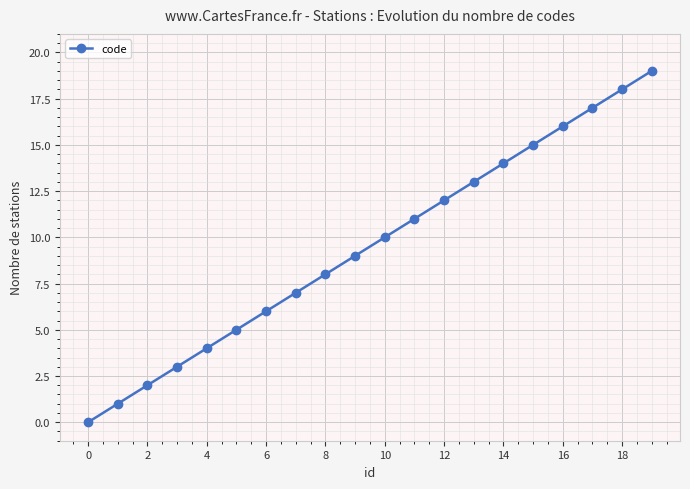

Reading left to right, transcribe all the data shown in this chart.

0	1	2	3	4	5	6	7	8	9	10	11	12	13	14	15	16	17	18	19